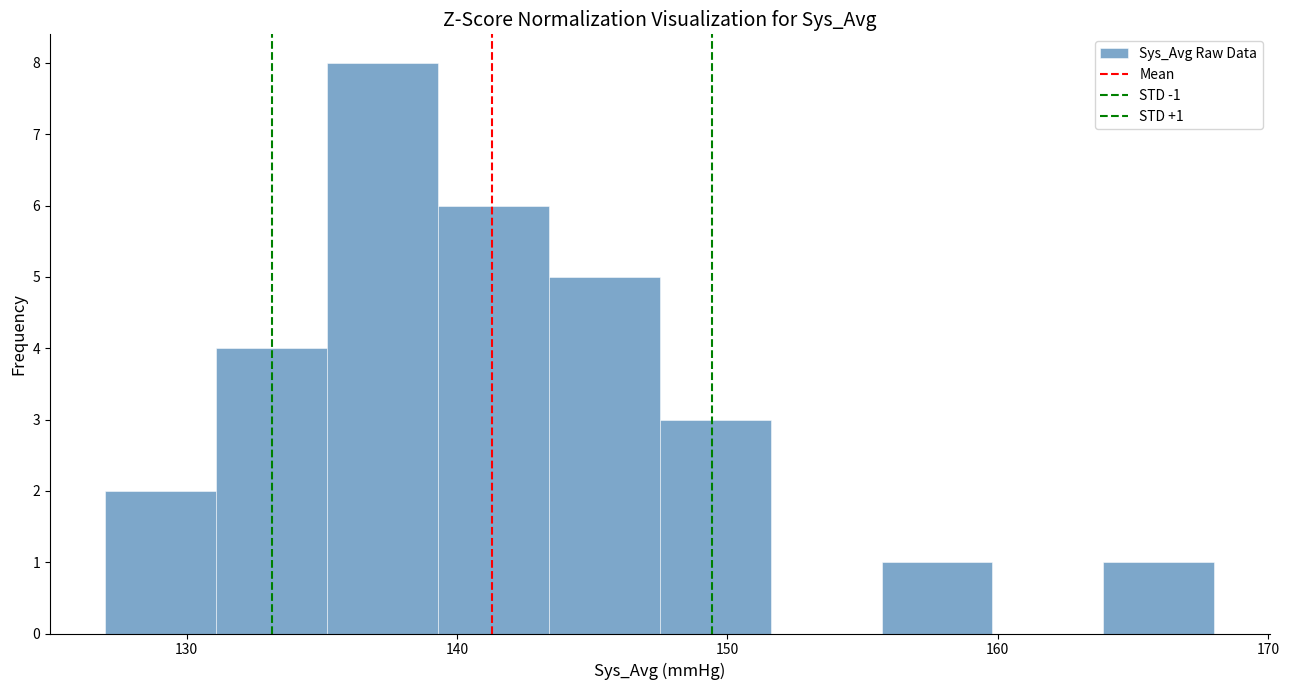

Over which range of the x-axis is the bar tallest?

135.2 to 139.3